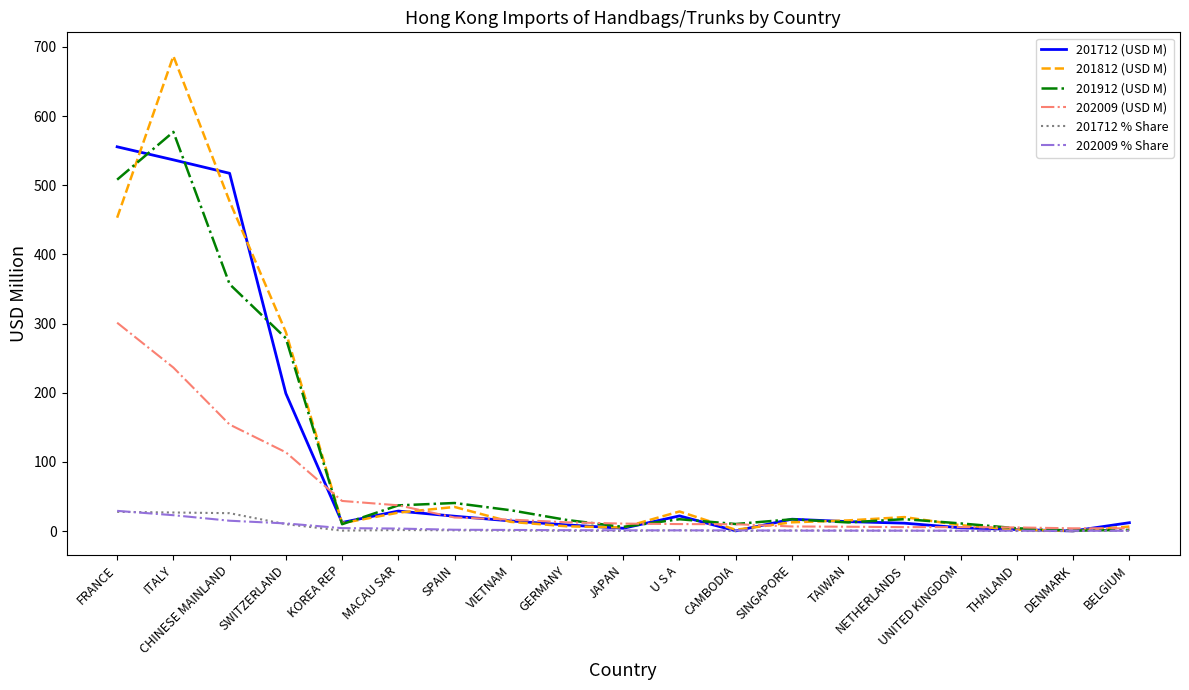

What is the greatest value displayed?

686.7